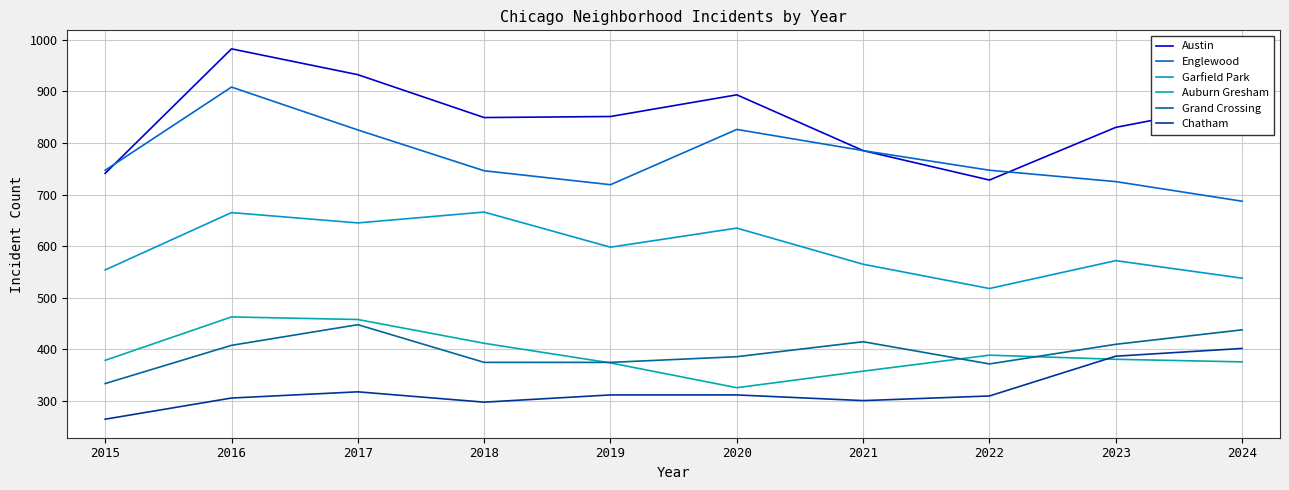

At which label is Englewood closest to 797?

2021